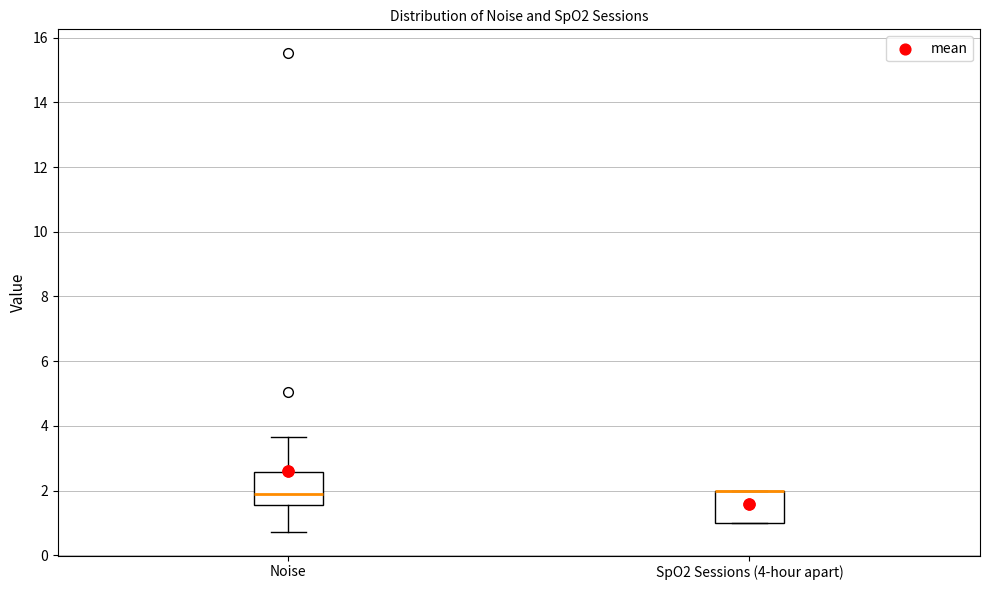

Reading left to right, read every box against the y-axis: the position of its median line, the range the box covers, and the ends of its whiskers. The values are not printed on the chart, so give them approximately, as read against the axis.

Noise: median 1.8, box 1.6 to 2.6, whiskers 0.8 to 3.6
SpO2 Sessions (4-hour apart): median 2.0 (drawn on the box's upper edge), box 1.0 to 2.0, whiskers 1.0 to 2.0